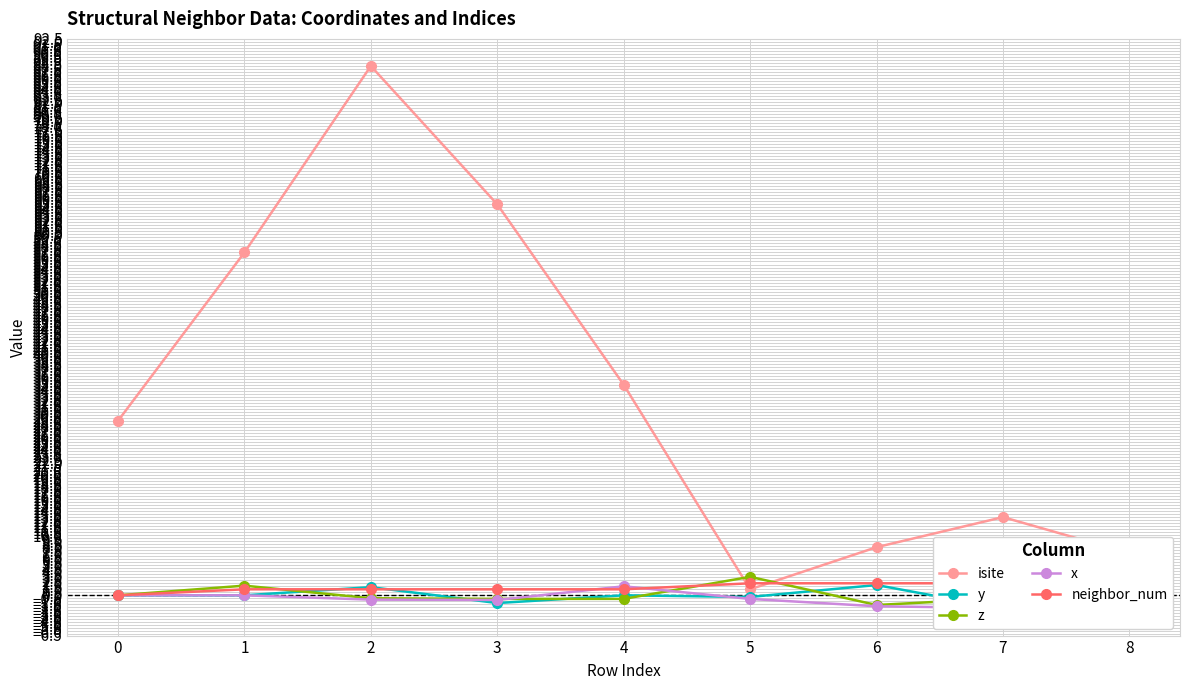

What is the difference between the maximum and minimum values in the y series?

3.9